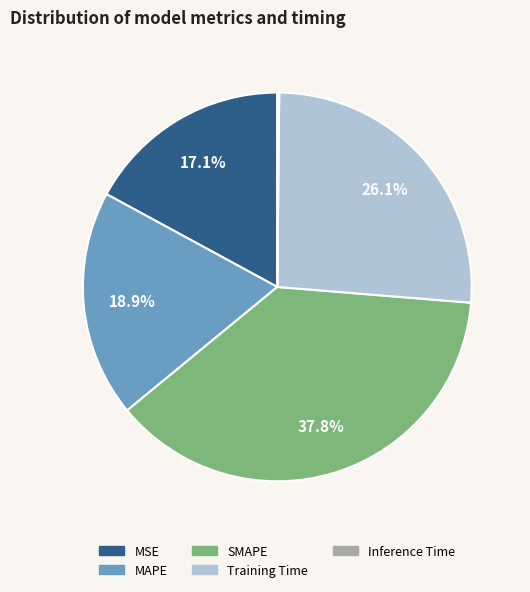

How much of the chart is everything except SMAPE?

62.2%